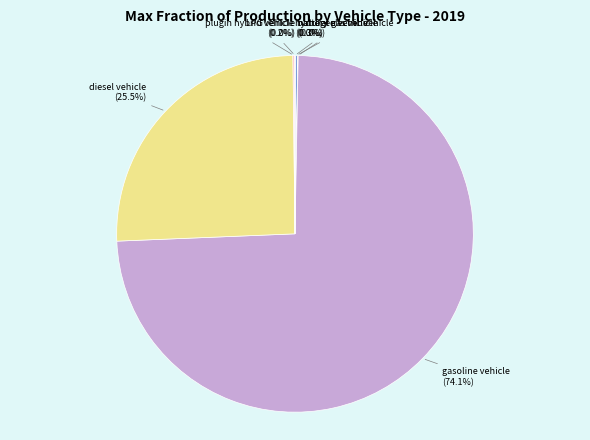

True or false: LPG vehicle accounts for 1% of the total.

False